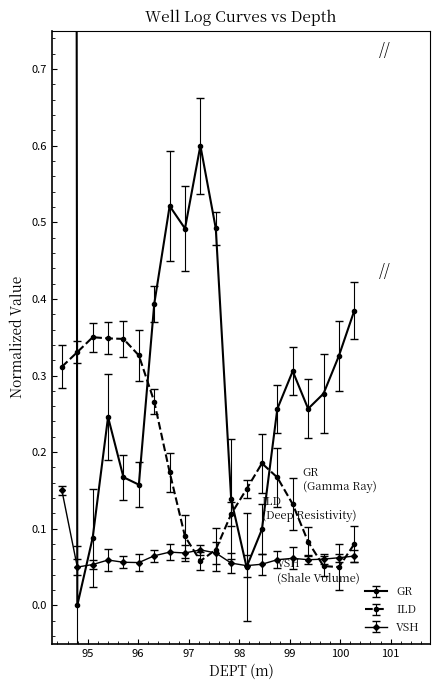

At which category is the sum across all series the highest?

94.488